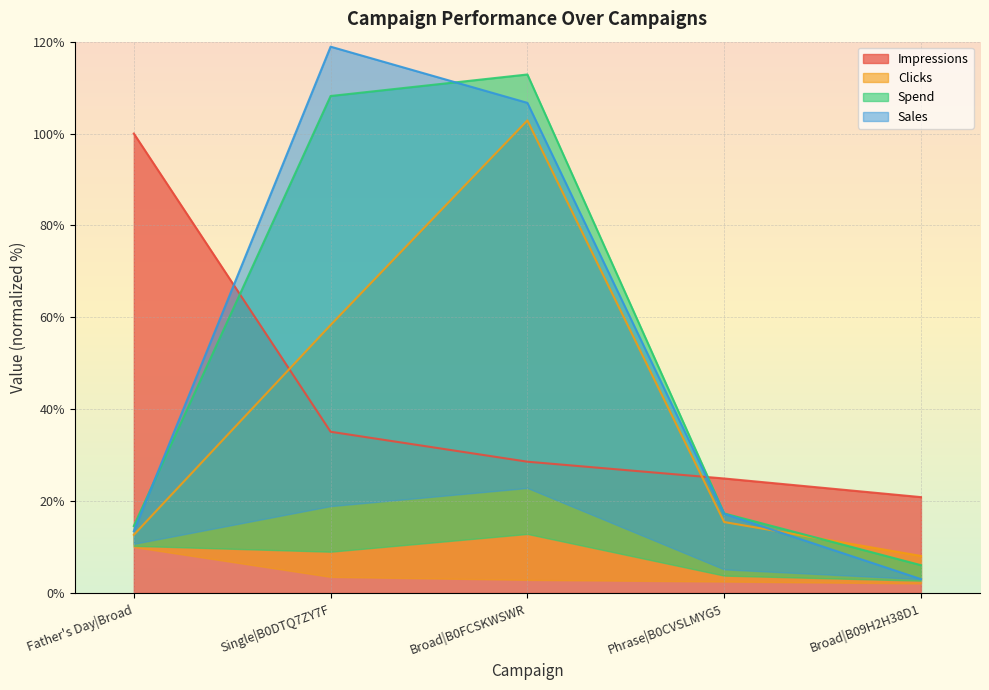

Which series has the largest total across all categories?

Sales